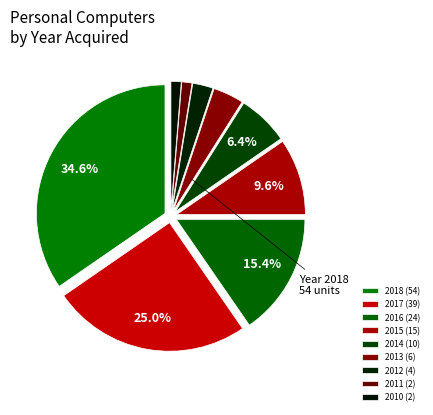

How many segments does this pie chart have?

9